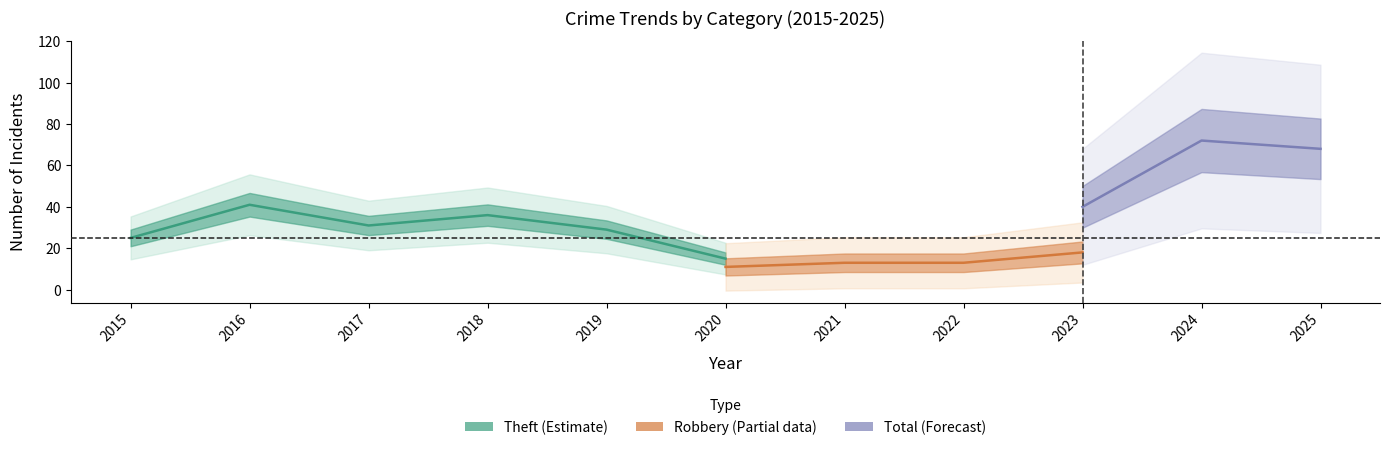

Which has a higher value, 2015 or 2020?

2015